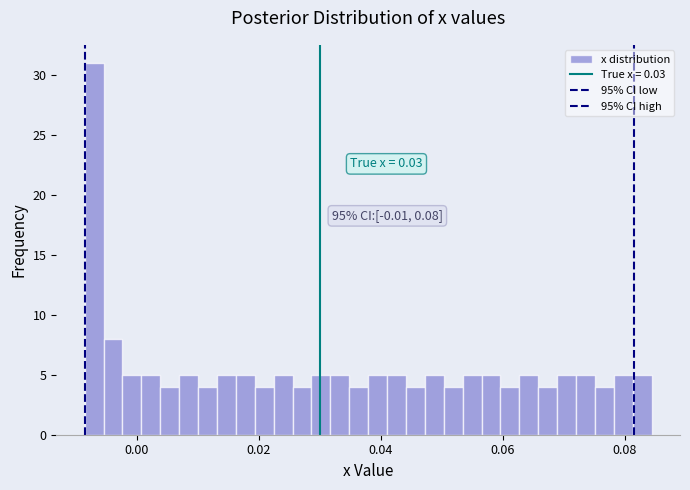

Read against the x-axis, roughly where is the centre of the tallest bar?

-0.006